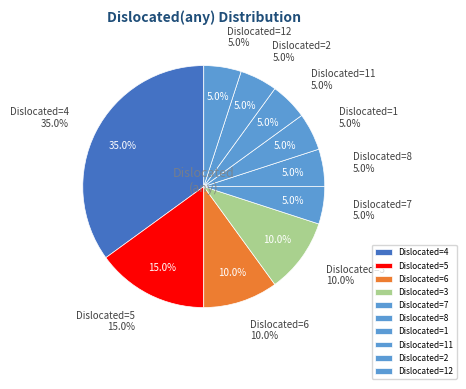

Does any single category account for the majority?

No